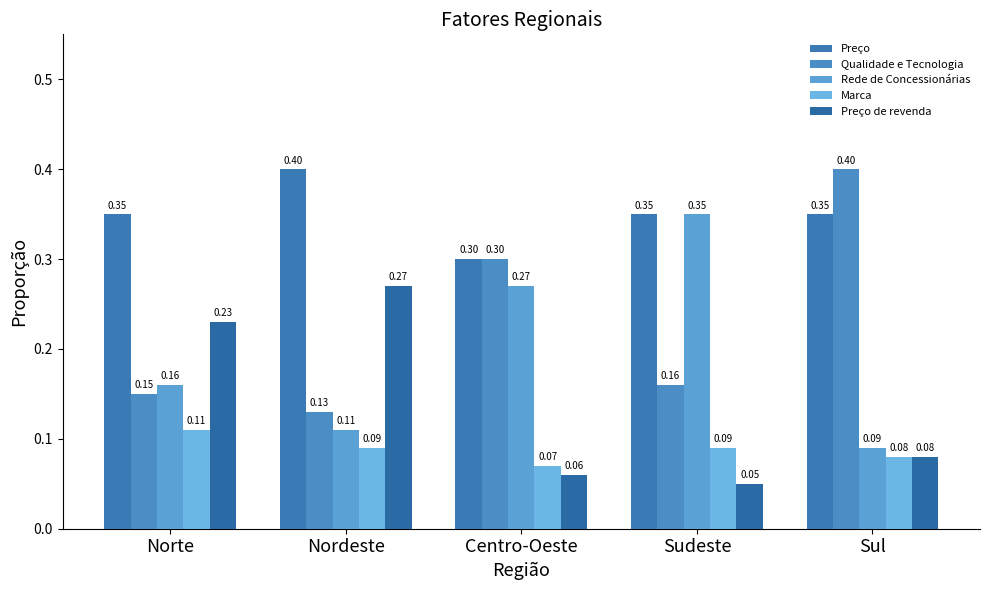

What are all the series names shown in the legend?

Preço, Qualidade e Tecnologia, Rede de Concessionárias, Marca, Preço de revenda